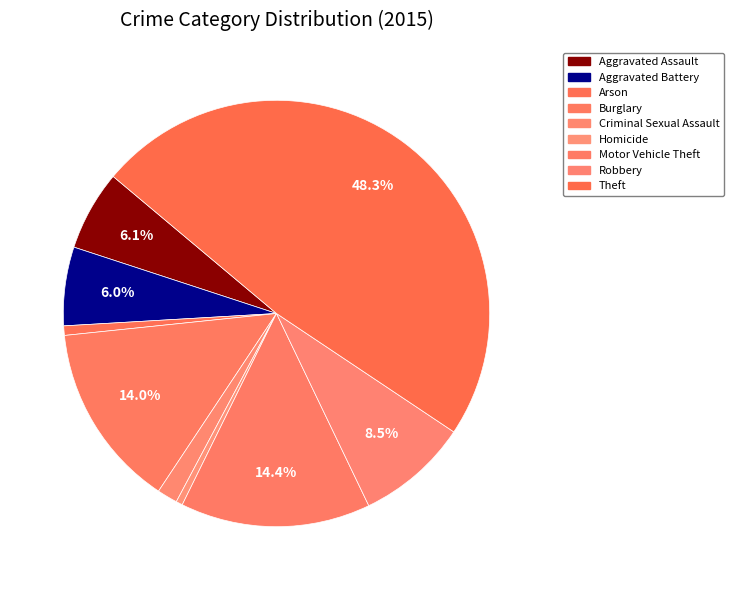

To the nearest percent, what portion does Robbery represent?

9%